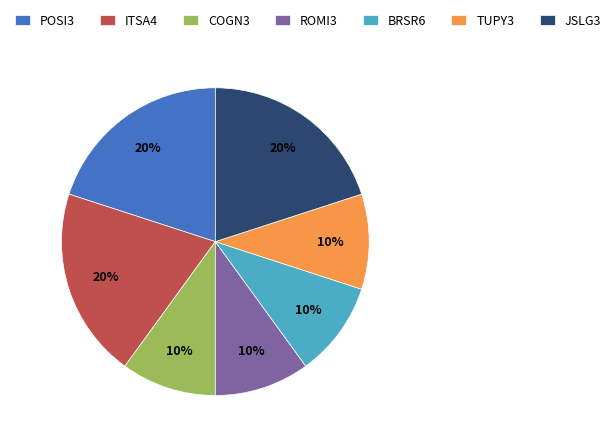

How many segments does this pie chart have?

7